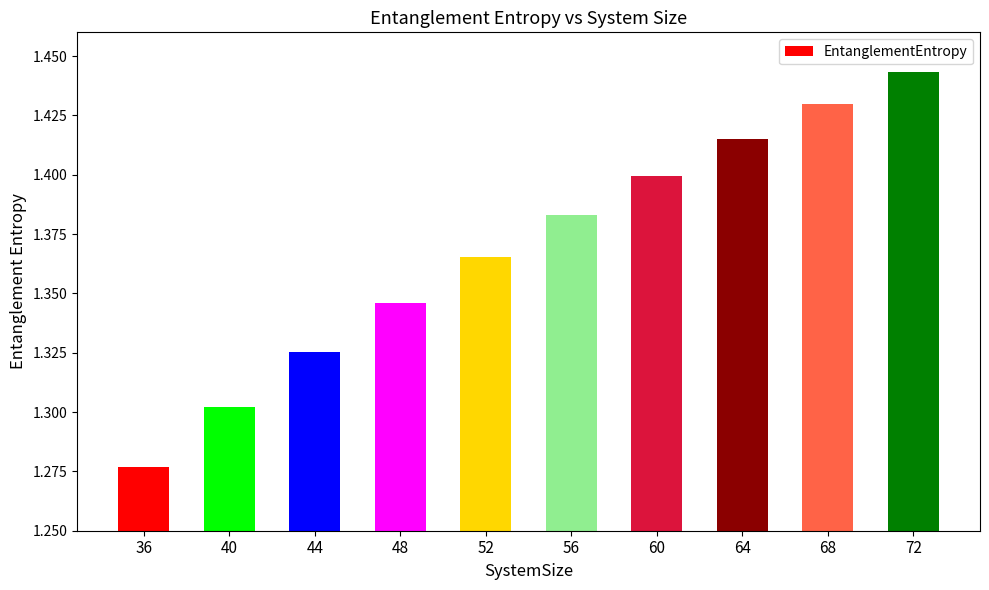

List the labels in order of value, largest first.

72, 68, 64, 60, 56, 52, 48, 44, 40, 36